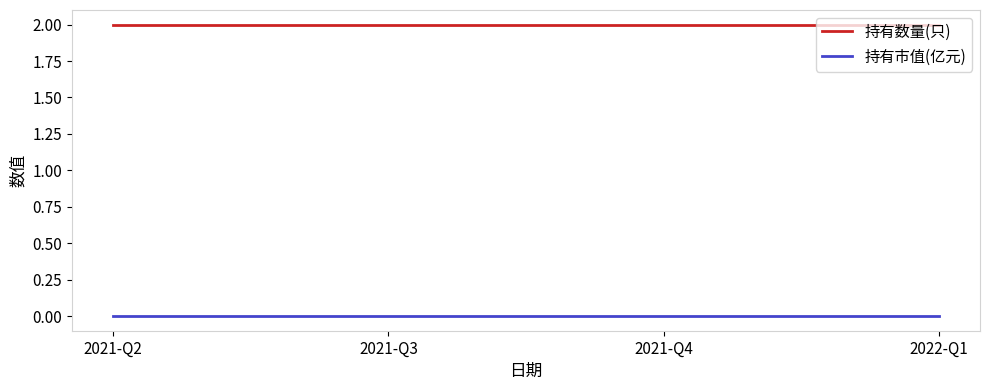

What position from the right is 2022-Q1?

1